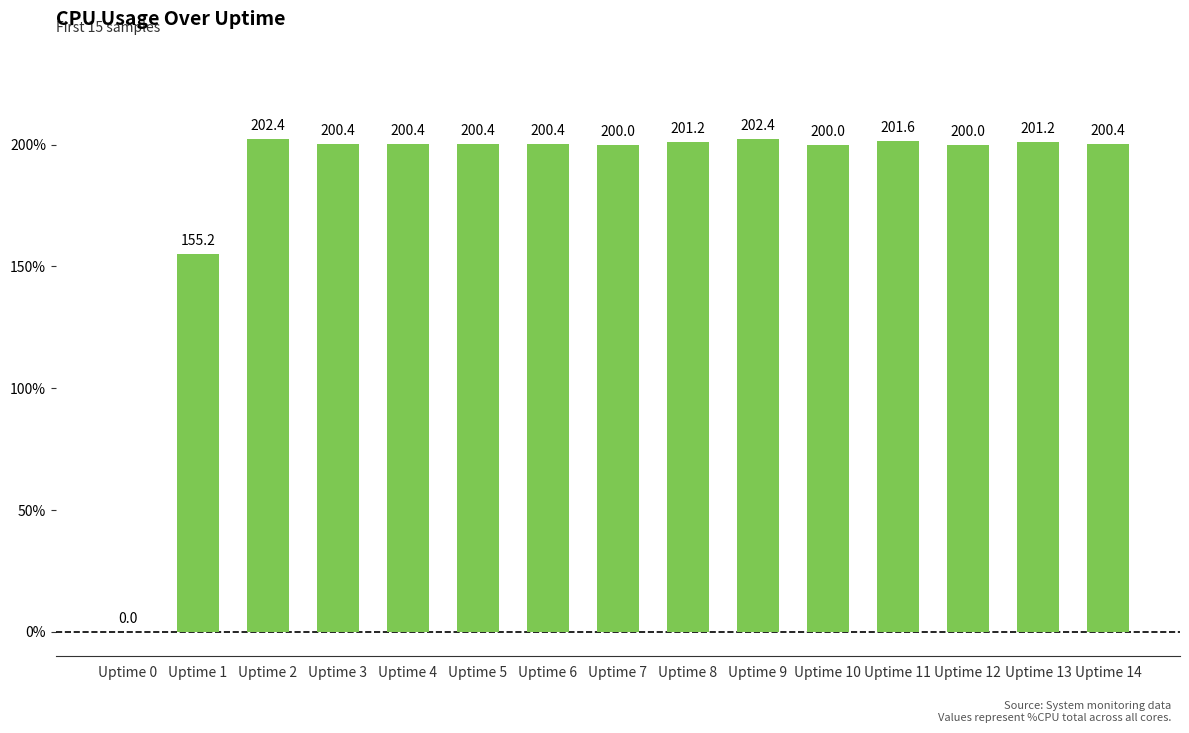

Which has a higher value, Uptime 13 or Uptime 2?

Uptime 2